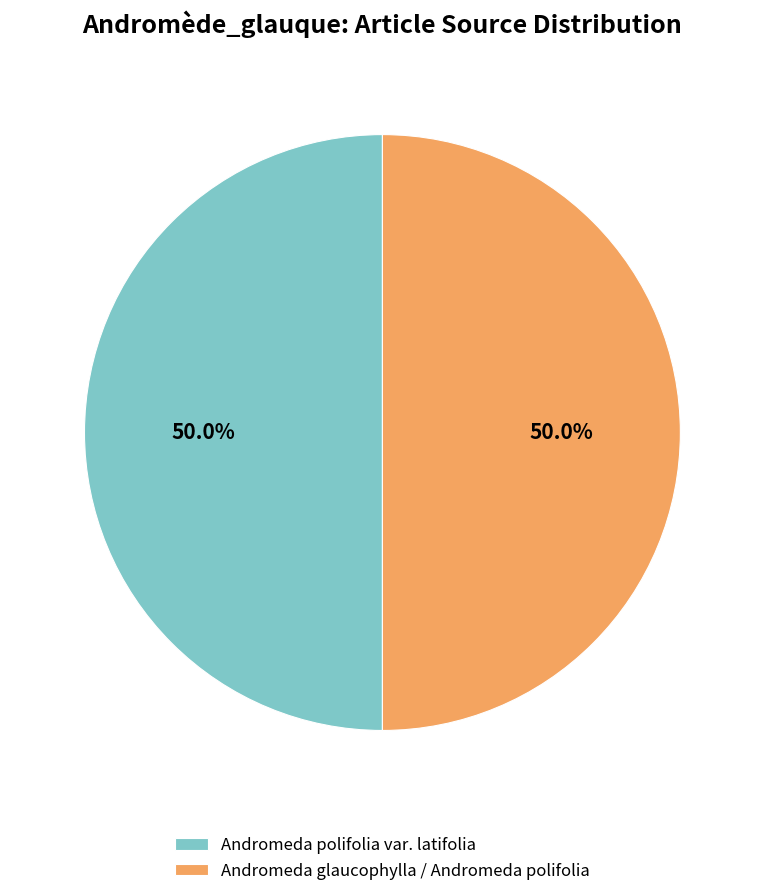

To the nearest percent, what is the difference between the largest and smallest slice percentages?

0%